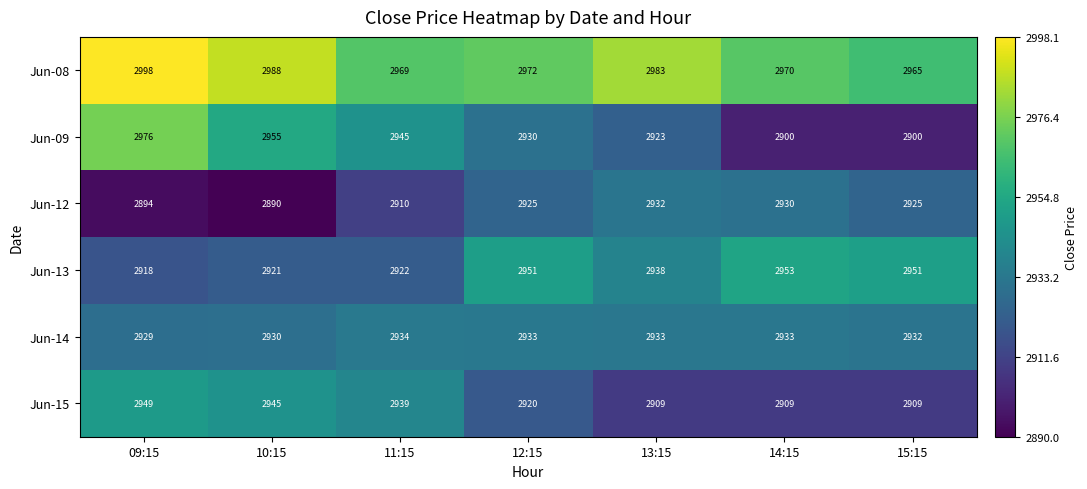

The Jun-12 series shows 1682 at 11:15. True or false?

False